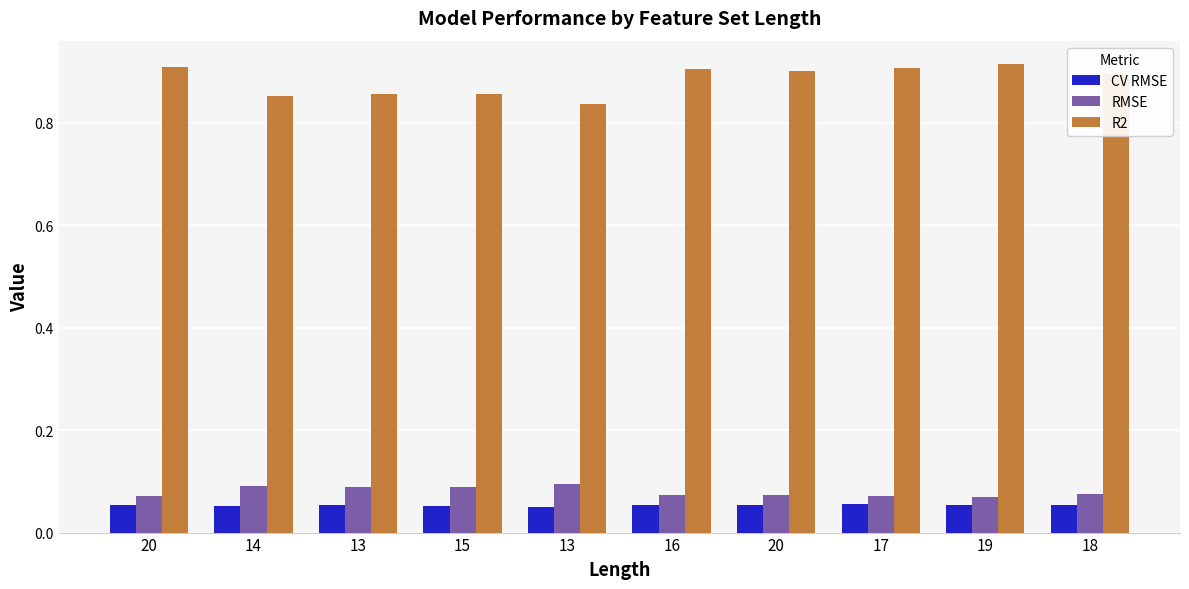

How many CV RMSE values are between 0 and 1?

10